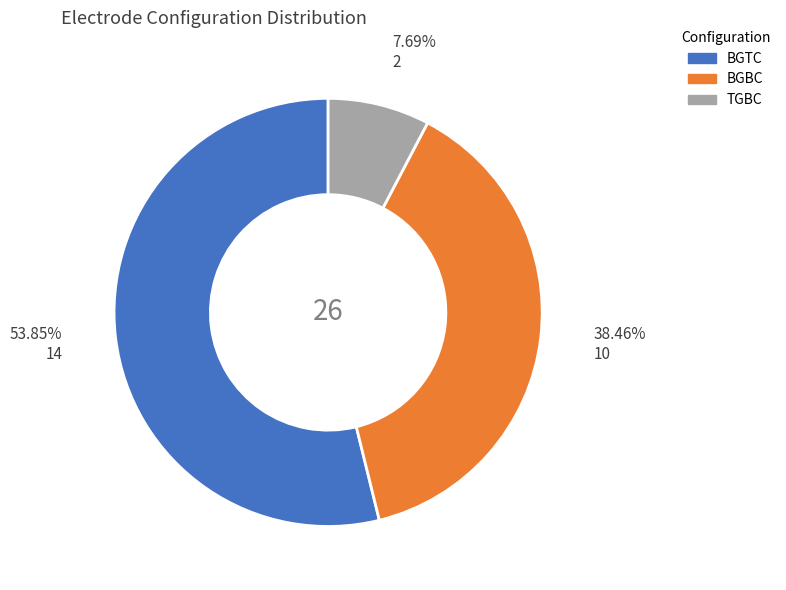

To the nearest percent, what is the difference between the TGBC and BGTC slice percentages?

46%